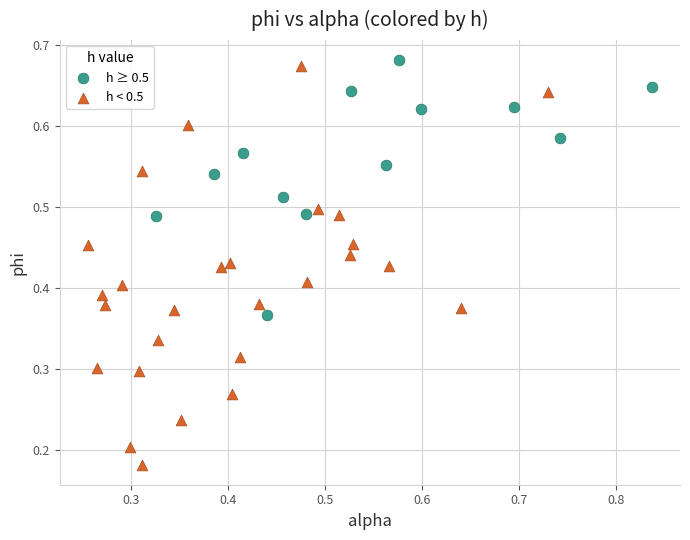

Which series reaches the maximum Y coordinate?

h ≥ 0.5